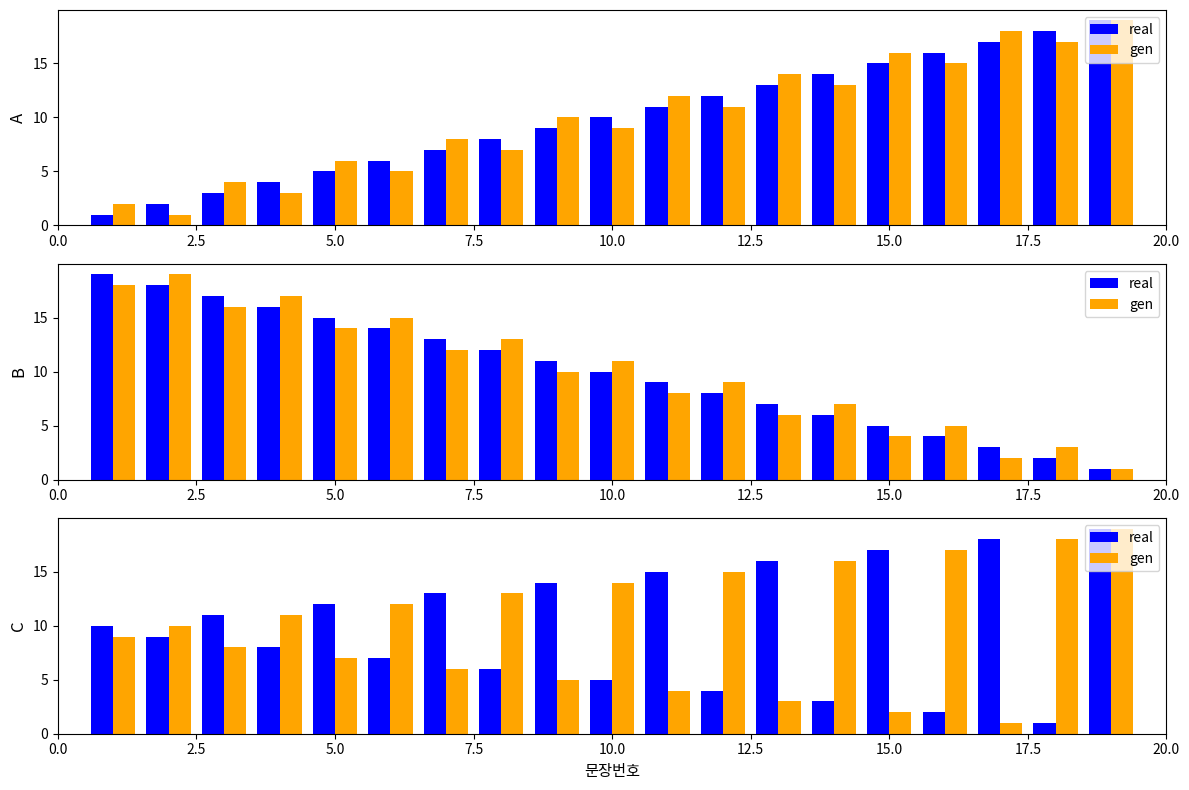

How many values in the real series are below 10?

9